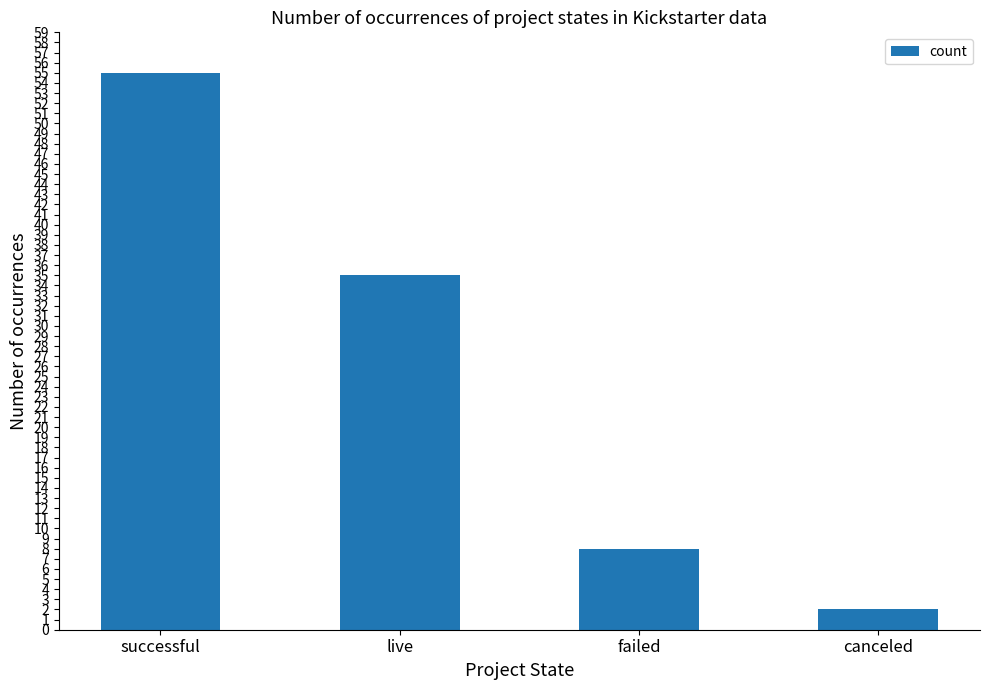

What is the smallest value displayed?

2